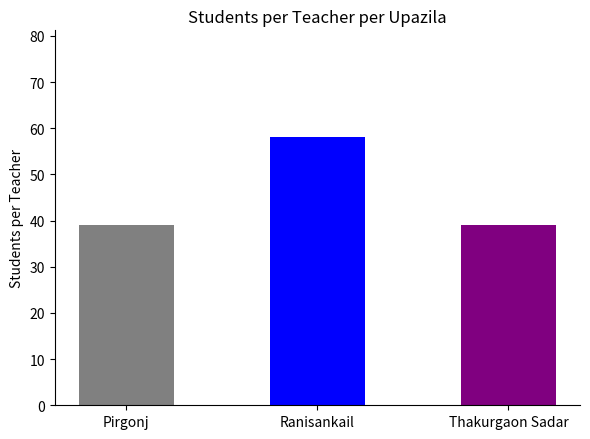

What is the minimum value shown in the chart?

39